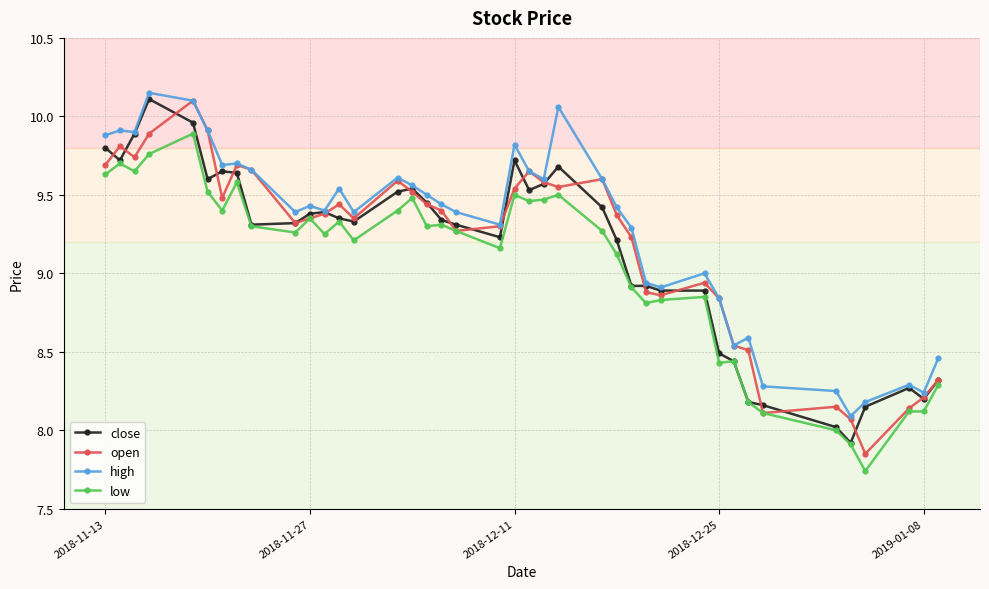

What are all the series names shown in the legend?

close, open, high, low